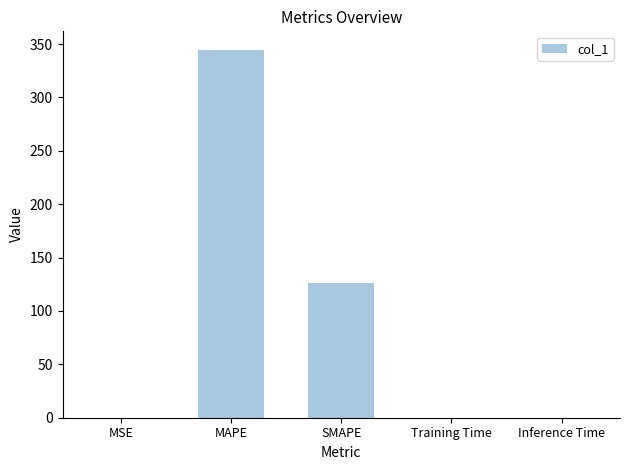

Does the chart contain stacked bars?

No